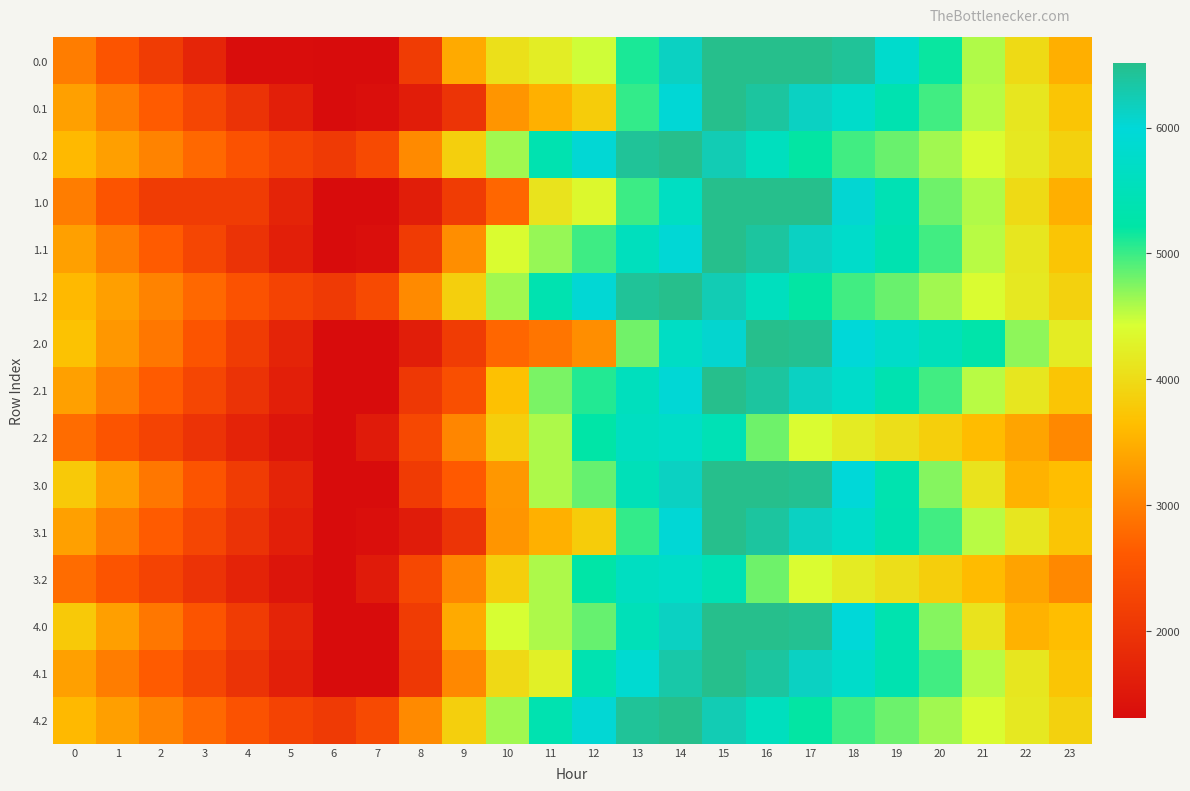

Count the number of data series in this chart.

15